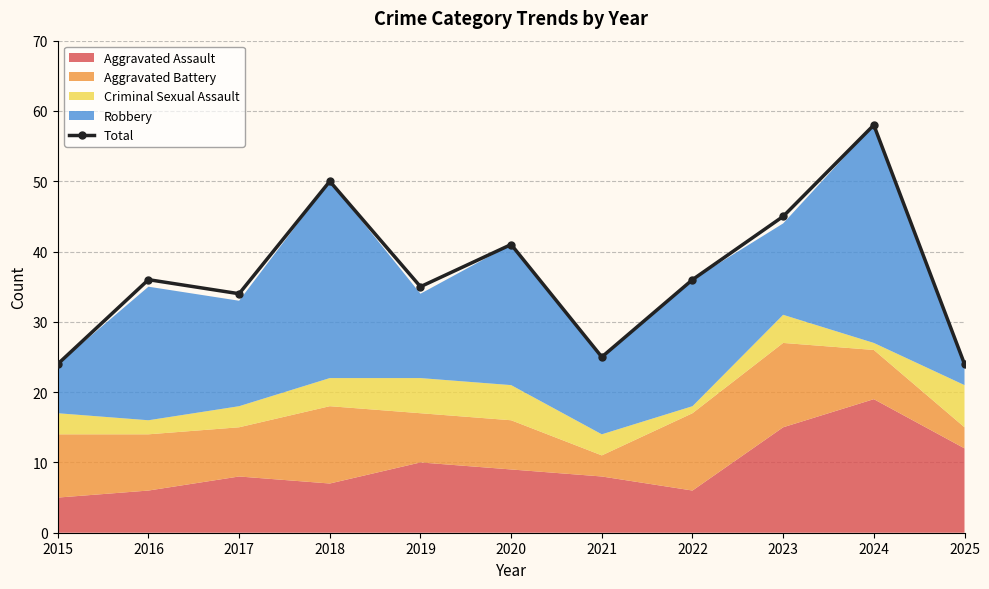

Between 2020 and 2022, which is larger?

2020